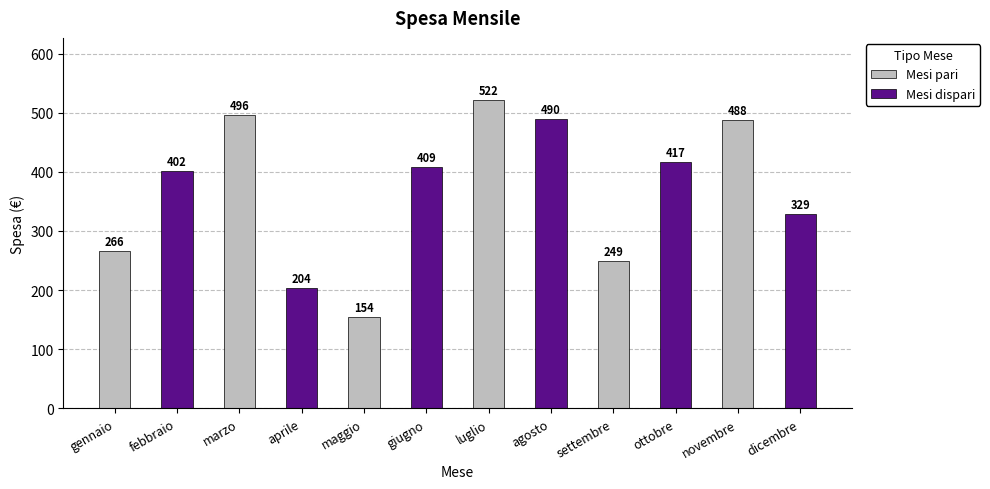

Rank the categories by value from highest to lowest.

luglio, marzo, agosto, novembre, ottobre, giugno, febbraio, dicembre, gennaio, settembre, aprile, maggio